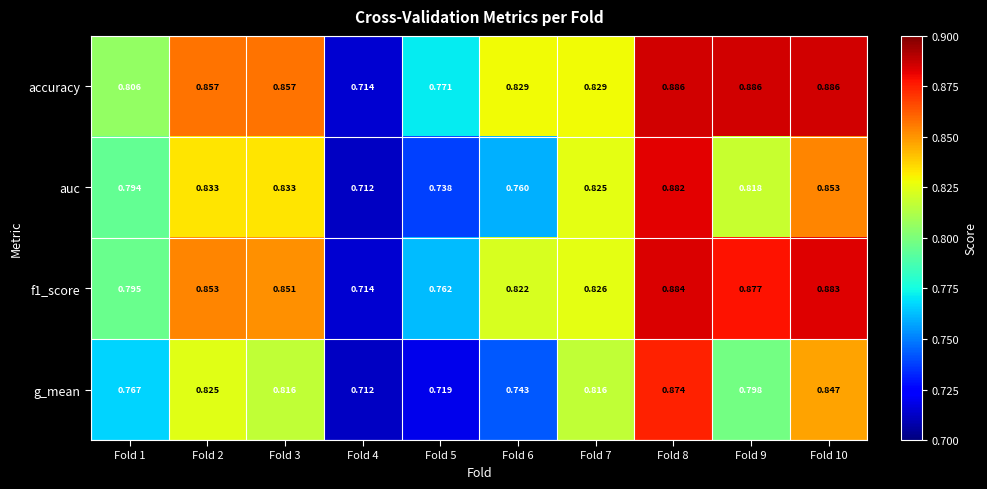

List the series in order of their peak value, lowest first.

g_mean, auc, f1_score, accuracy